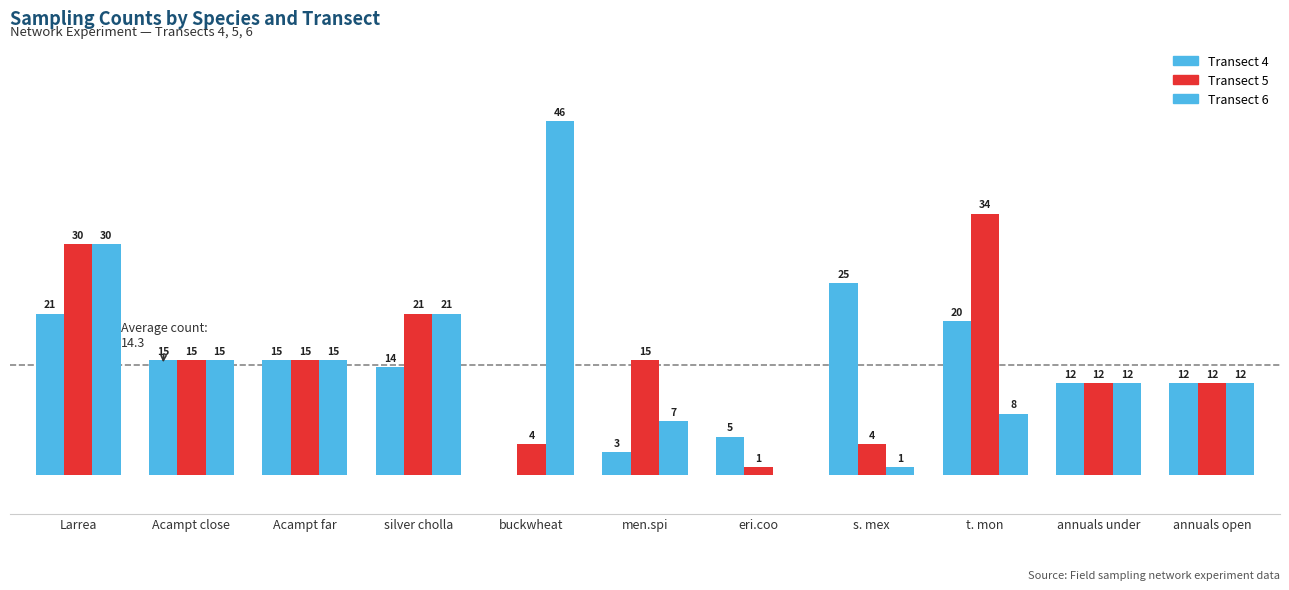

Are the bars horizontal?

No